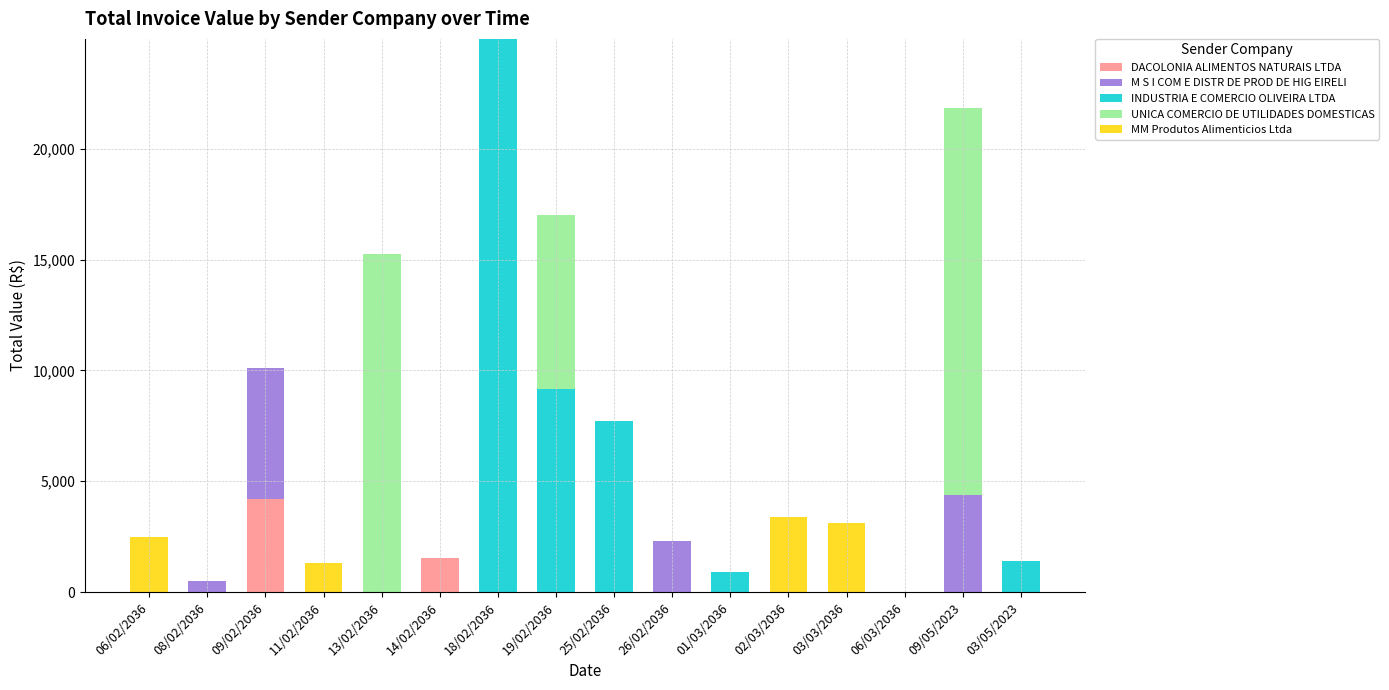

How many series are shown in this chart?

5